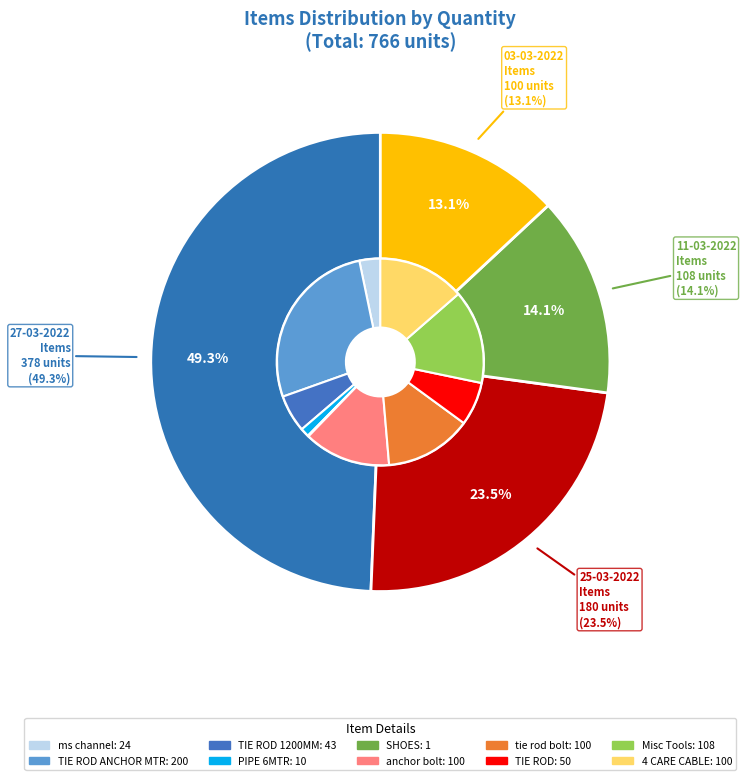

To the nearest percent, what percentage of the pie is PIPE 6 MTR?

1%